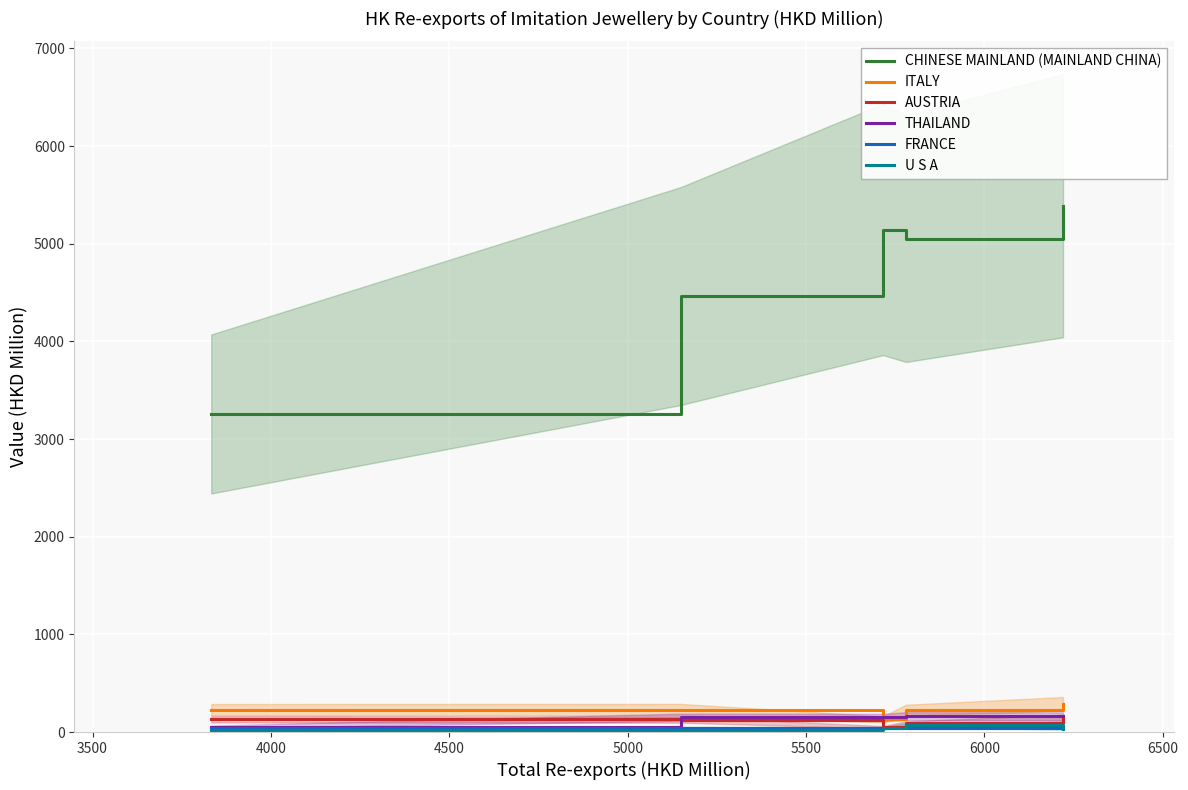

Reading right to left, transcribe all the data shown in this chart.

CHINESE MAINLAND (MAINLAND CHINA): 5389.4	5052.8	5146.1	4465.1	3256.8
ITALY: 287.1	223.9	129.0	230.6	229.7
AUSTRIA: 141.4	87.7	49.4	127.4	130.6
THAILAND: 160.9	162.5	149.0	151.6	53.1
FRANCE: 54.6	45.3	41.5	42.5	43.4
U S A: 32.7	71.3	43.6	23.8	17.6